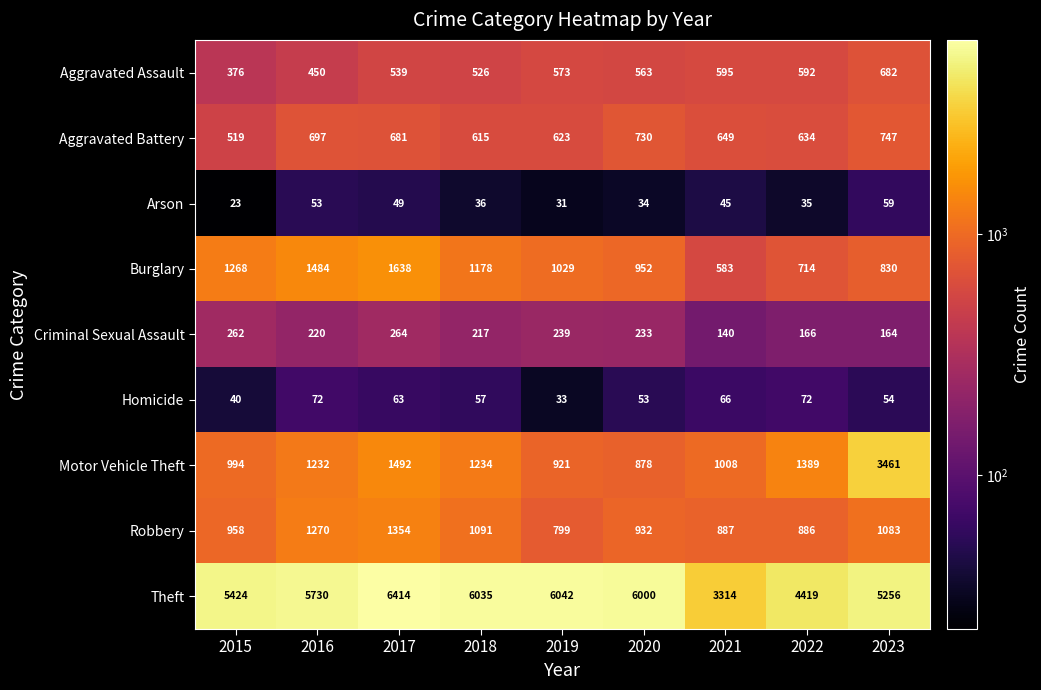

At which label does Aggravated Battery first exceed 649?

2016